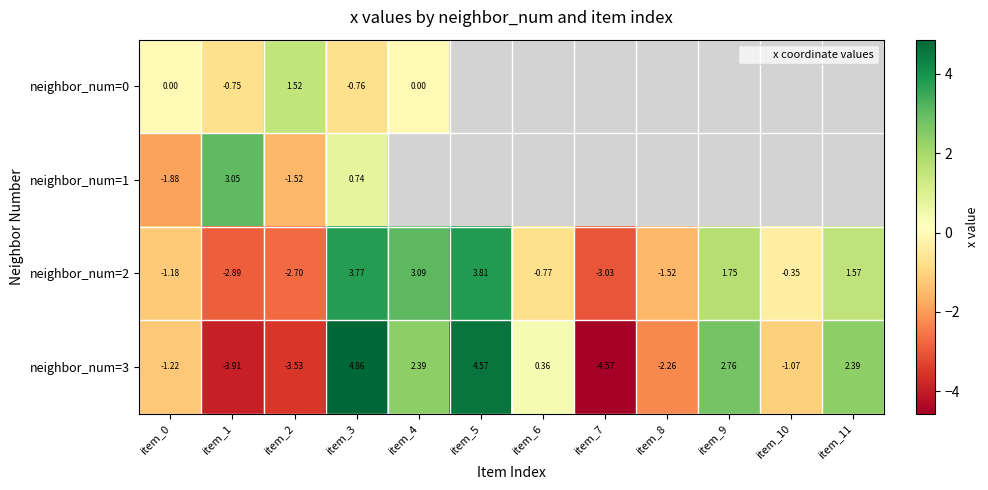

Count the number of data series in this chart.

4